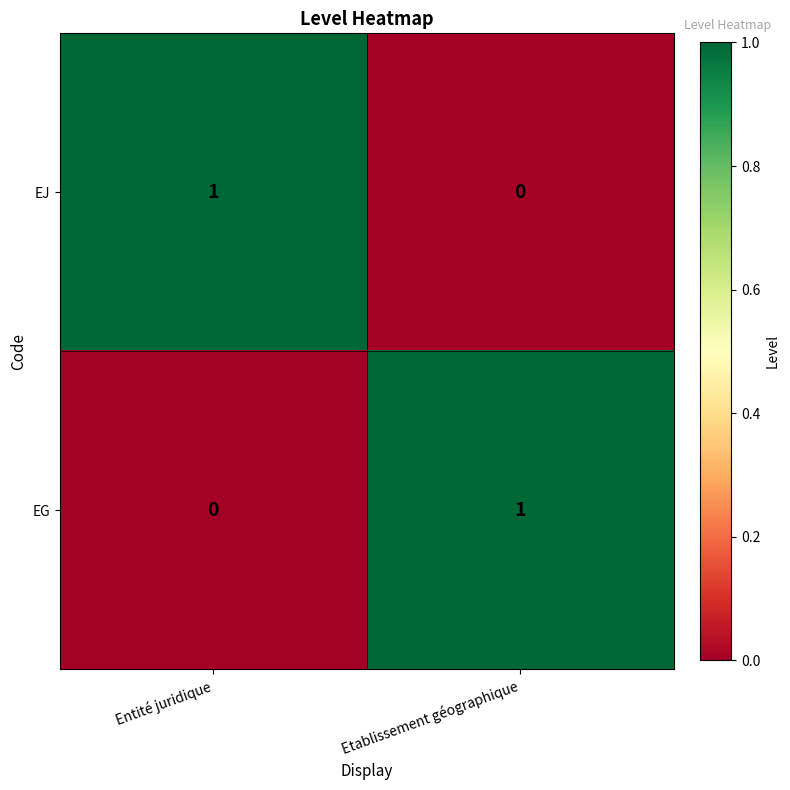

The value of EG at Entité juridique is 0. True or false?

True